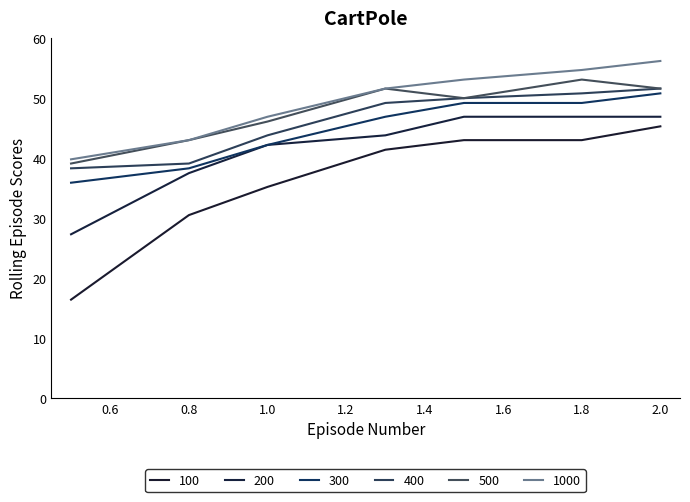

Where is 1000 nearest to the value 48?

1.0